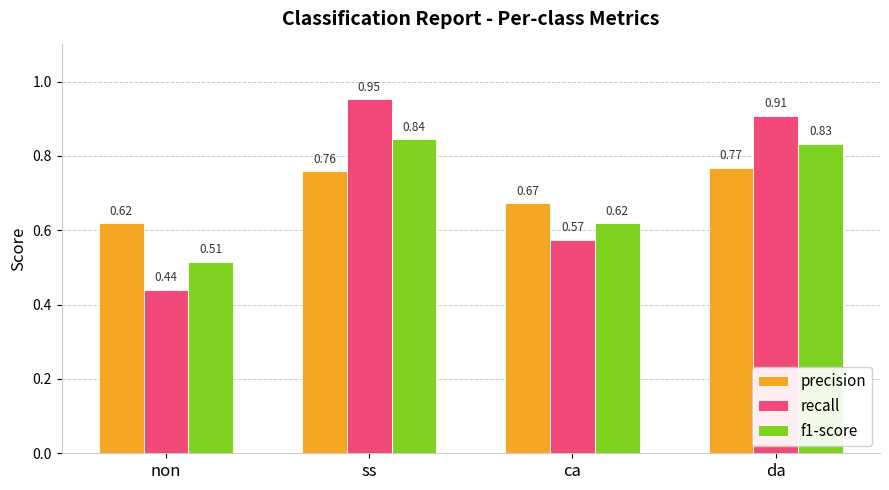

Does the chart contain stacked bars?

No